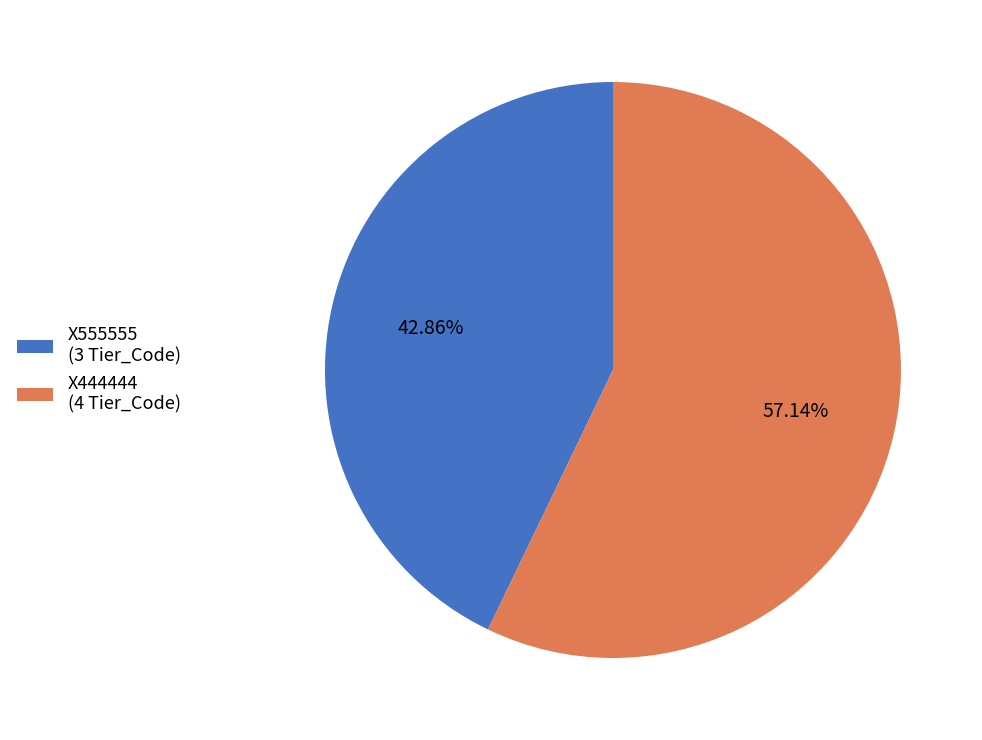

To the nearest percent, what percentage of the pie is X444444?

57%